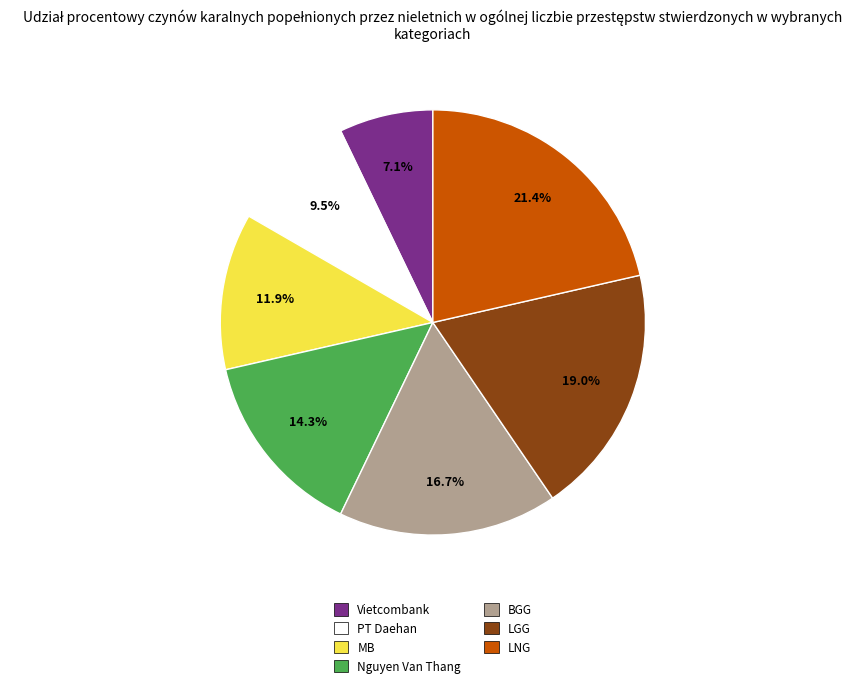

Rank the categories by value from lowest to highest.

Vietcombank, PT Daehan, MB, Nguyen Van Thang, BGG, LGG, LNG